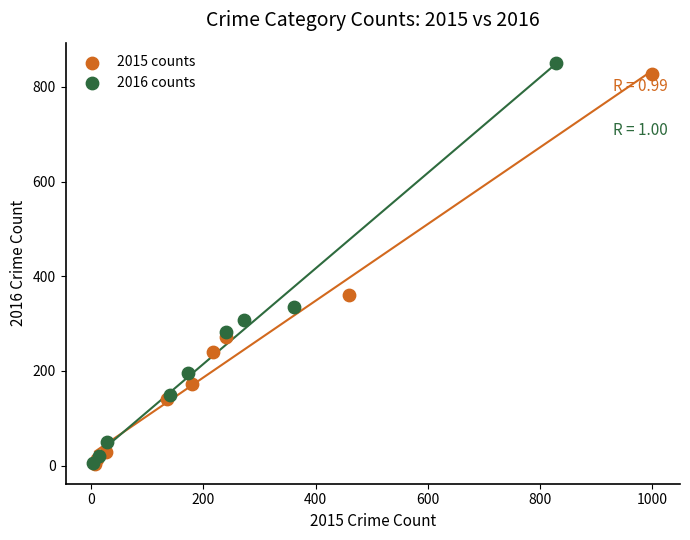

Which series has the largest Y range (max minus min)?

2016 counts